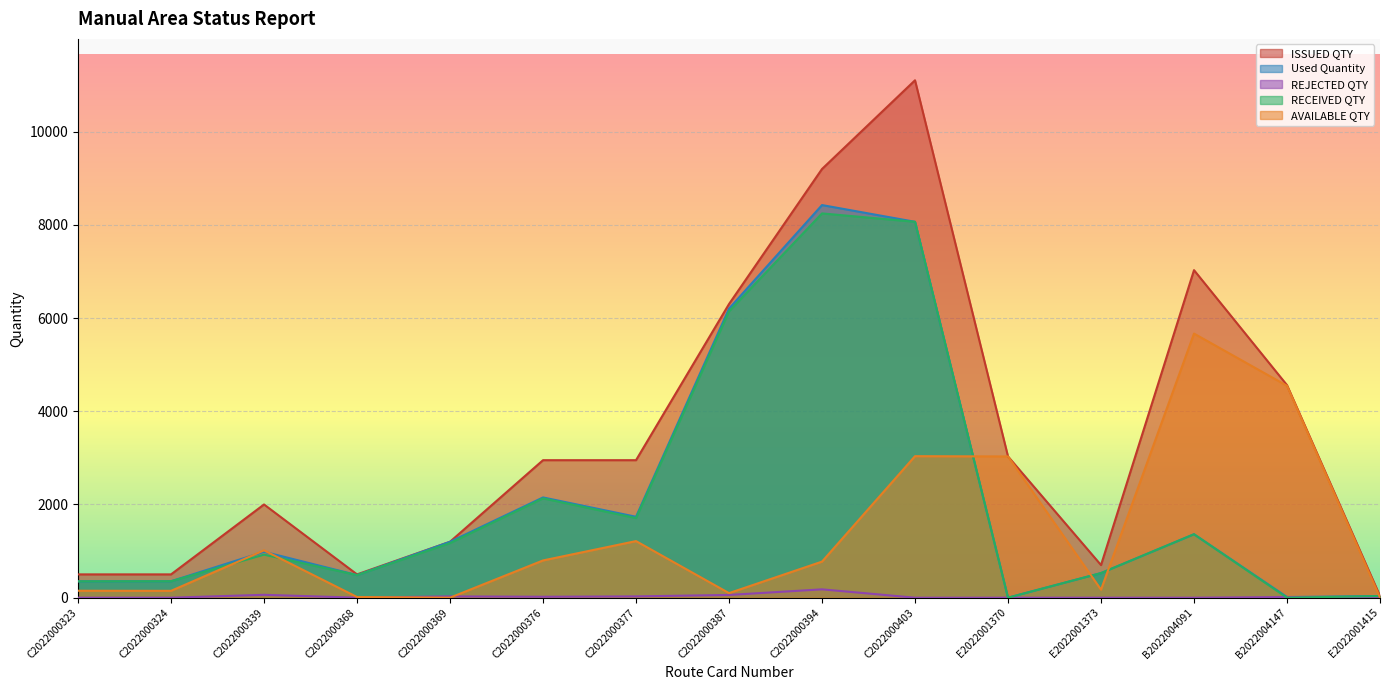

Does the chart display data point markers on the line(s)?

No